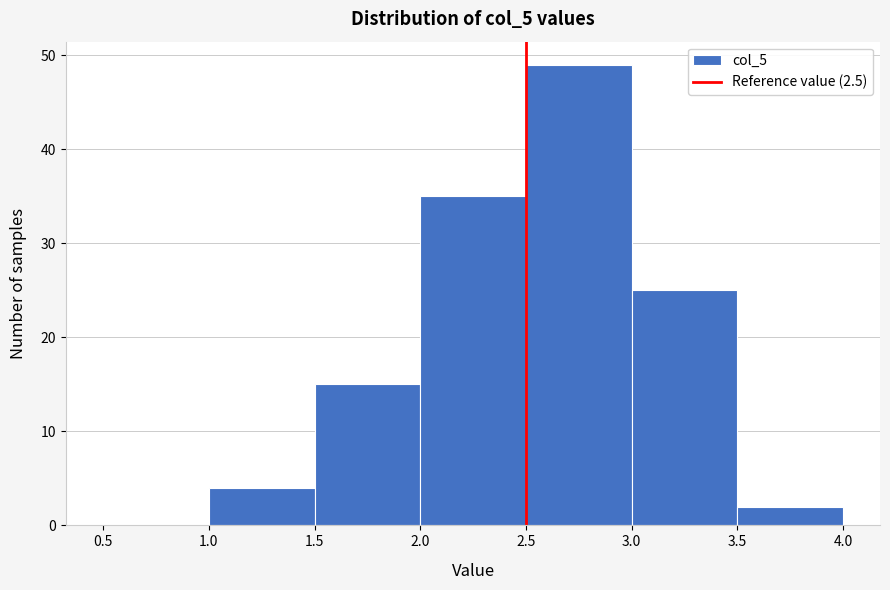

Which range on the x-axis has the tallest bar?

2.5 to 3.0